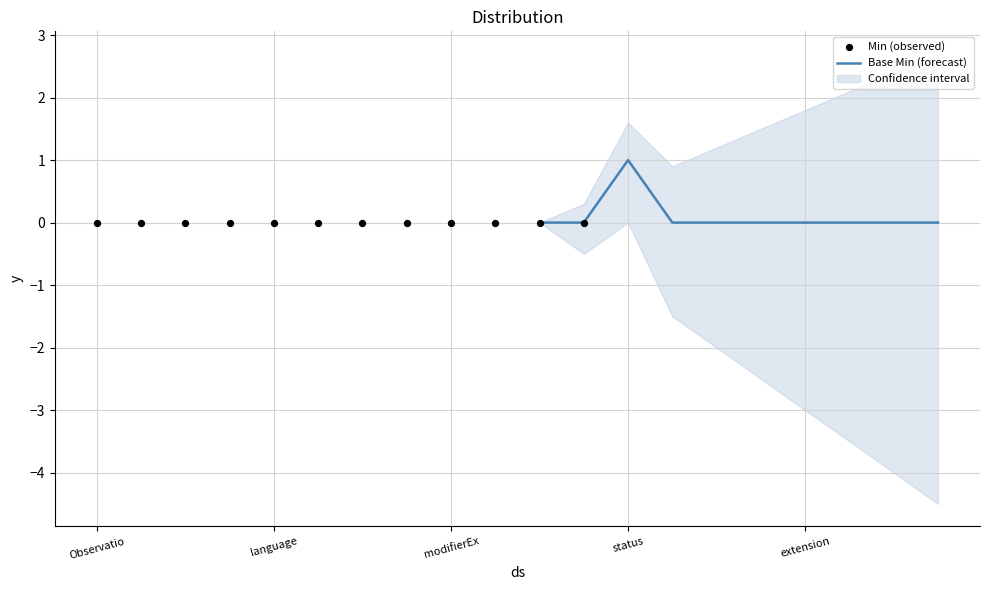

Is it true that Base Min (forecast) equals 0 at extension?

True